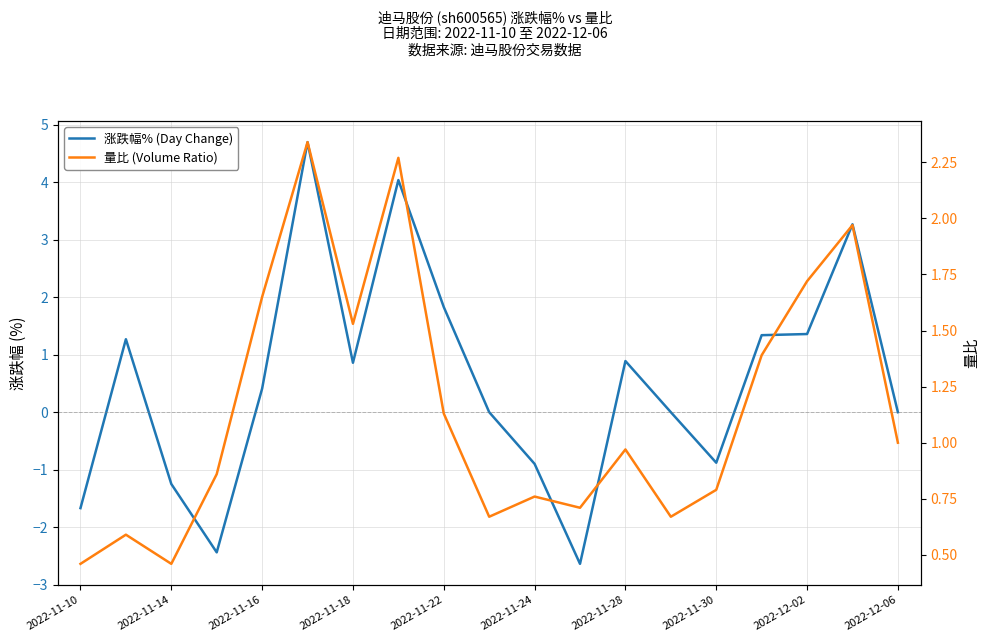

What is the greatest value displayed?

4.7